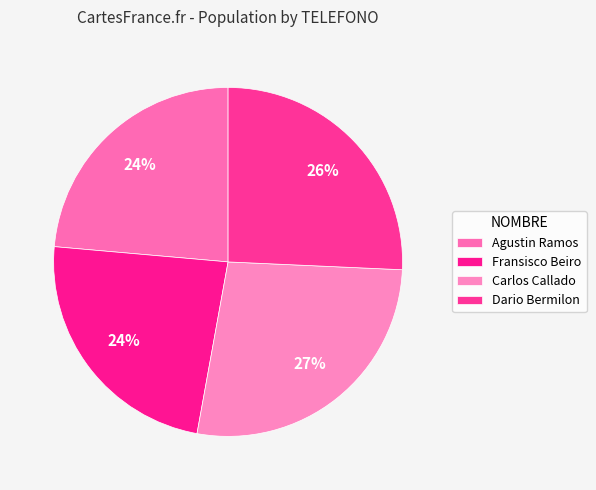

Does Dario Bermilon account for over 50% of the chart?

No